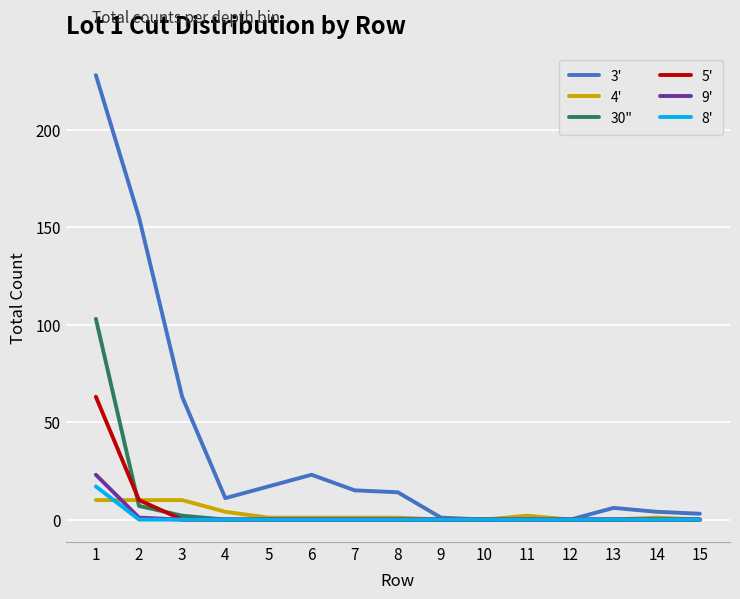

How many lines are shown in the chart?

6